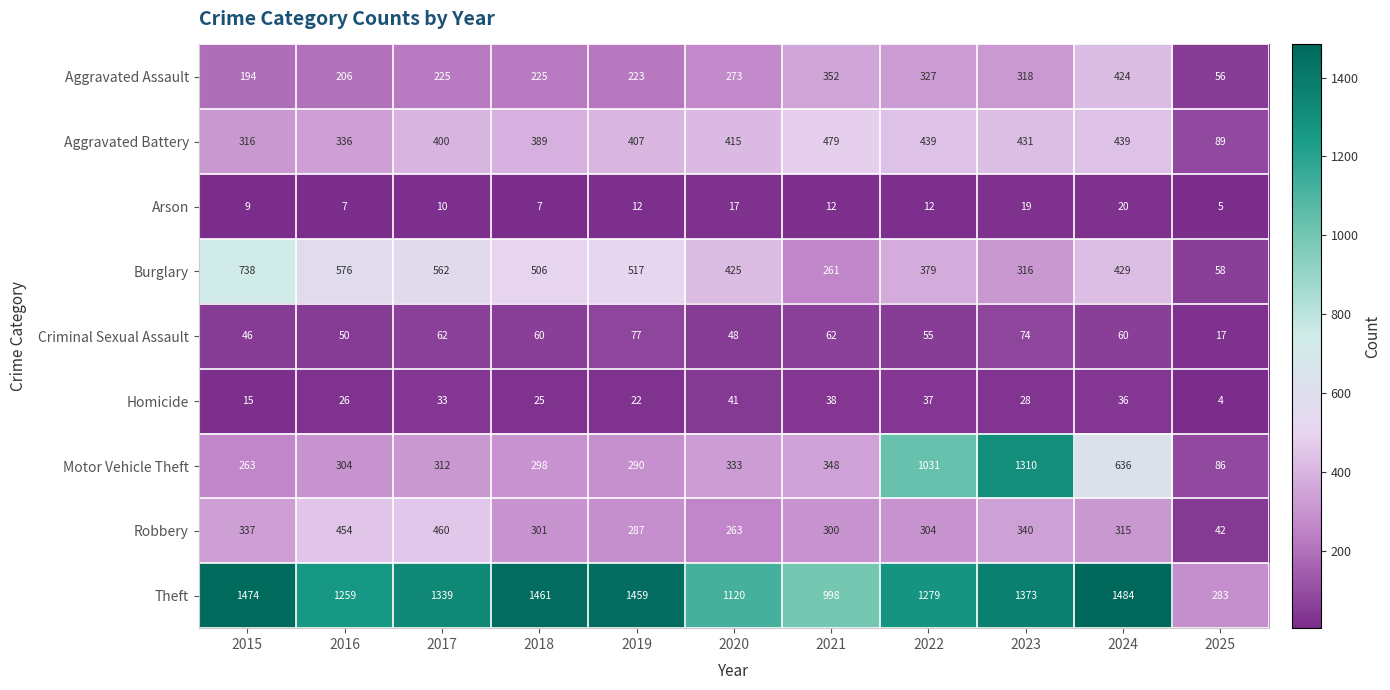

What is the sum of all Burglary values?

4767